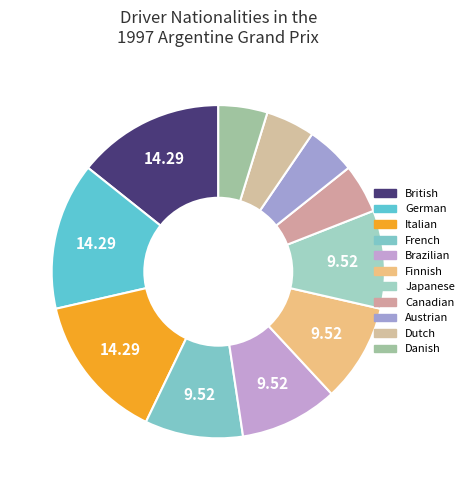

Is British the majority of the pie?

No